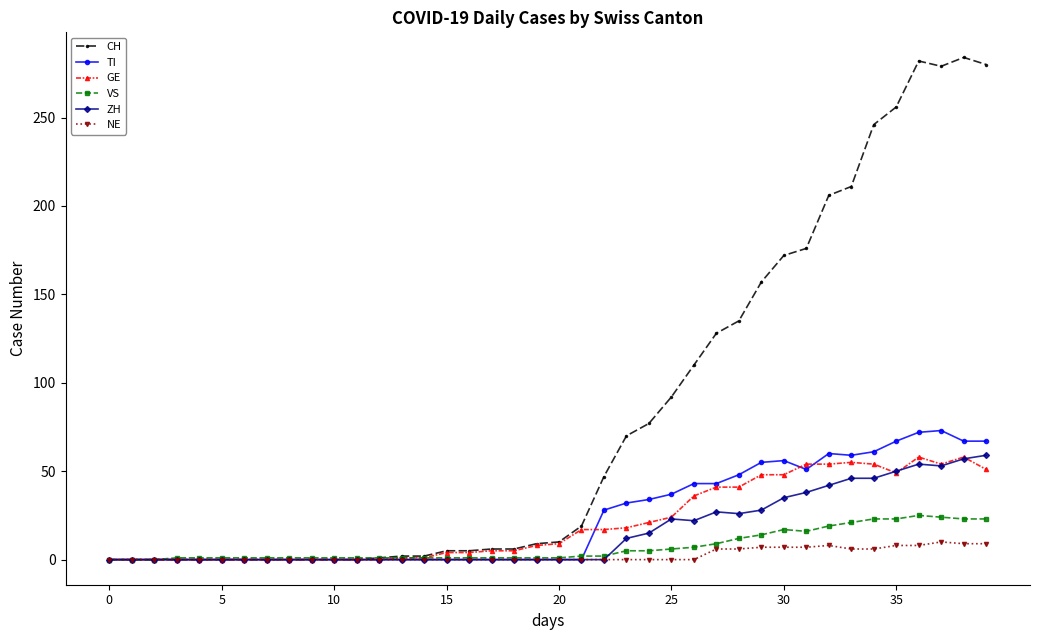

What is the maximum value for NE?

10